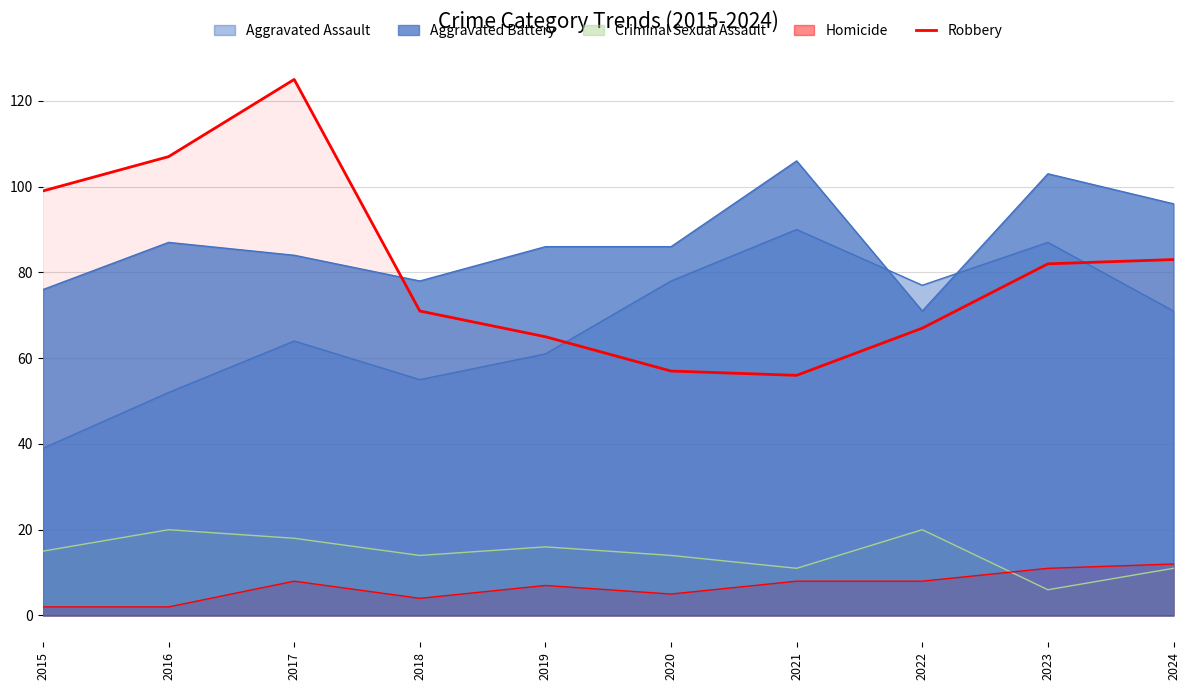

At which category does the data reach its first local valley?

2021